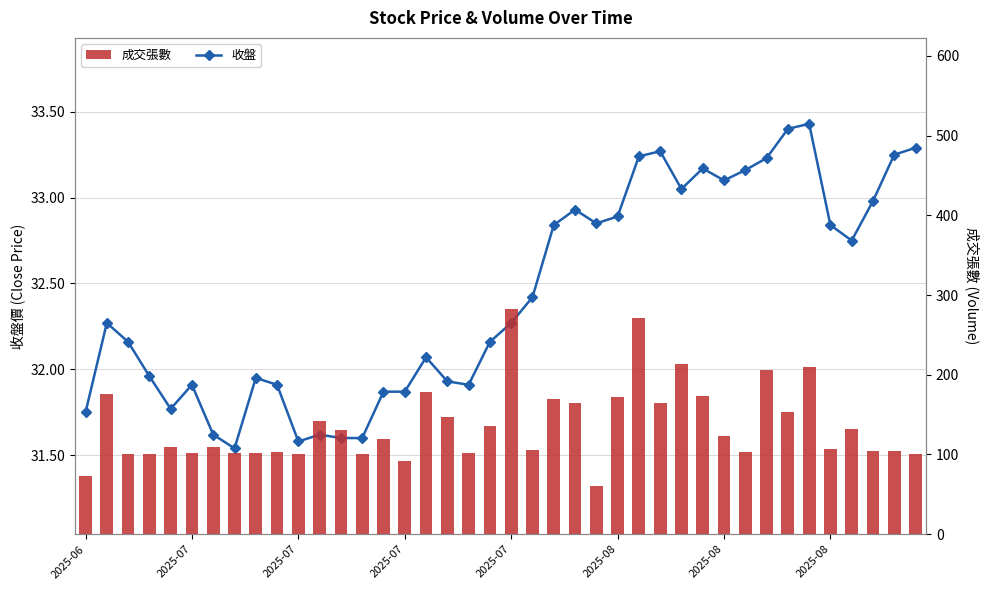

Is it true that 成交張數 equals 213.2 at 23?

False